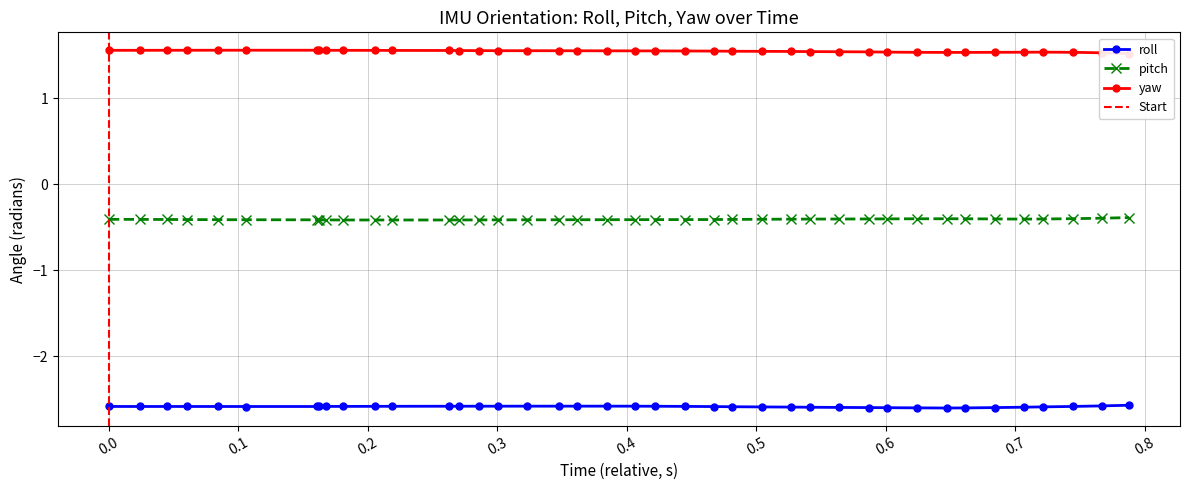

What is the smallest value displayed?

-2.6